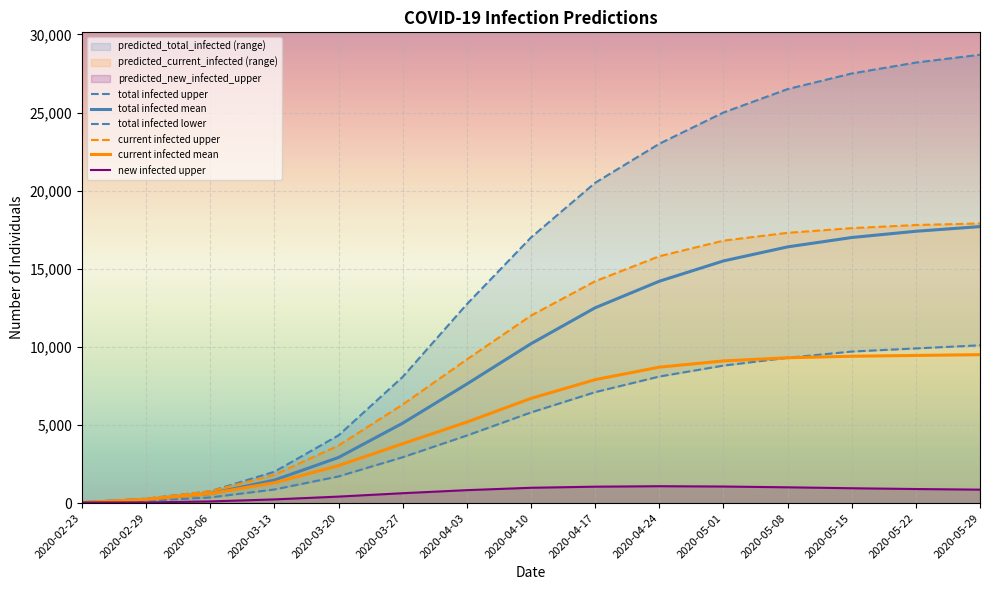

Where does the total infected lower series first go above 5800?

2020-04-17